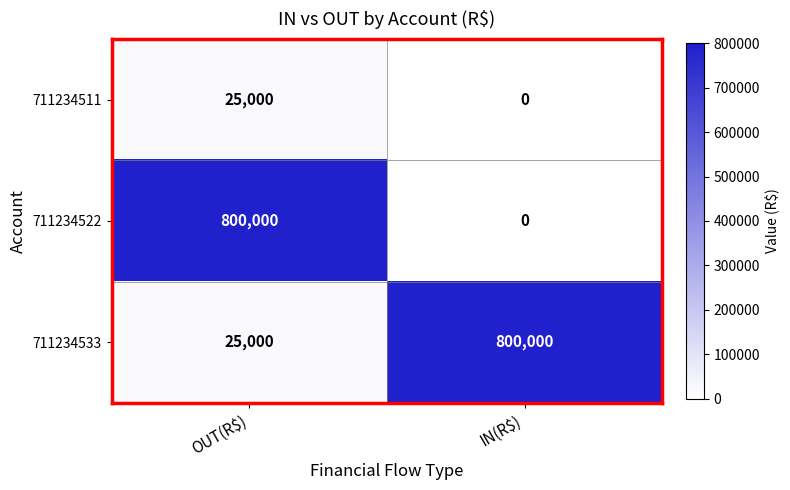

Which category has the lowest value in the 711234511 series?

IN(R$)